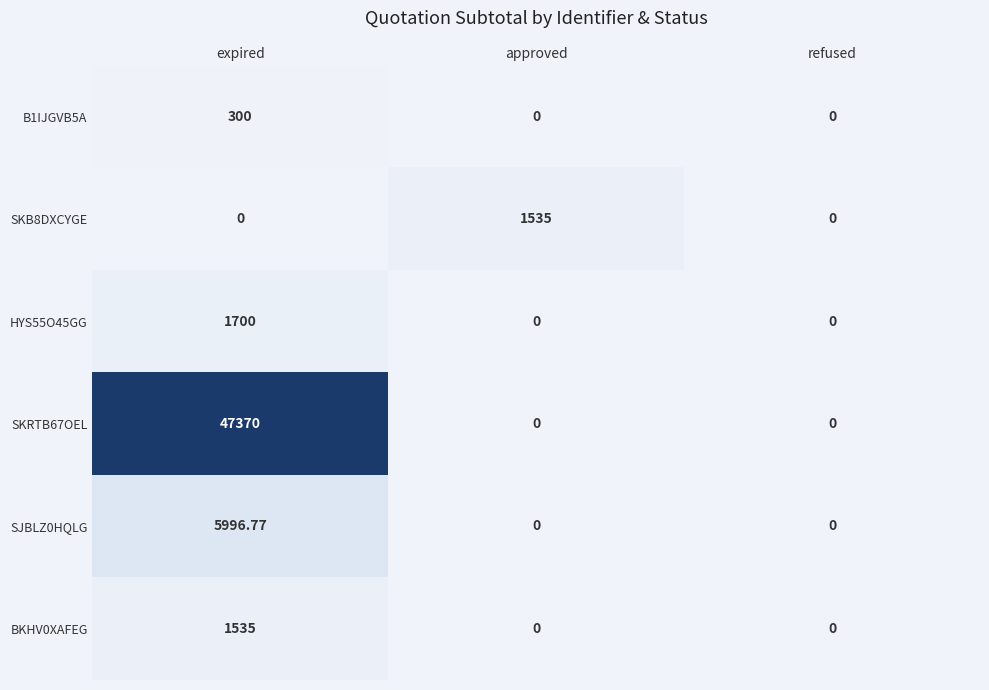

At which category is the sum across all series the highest?

expired